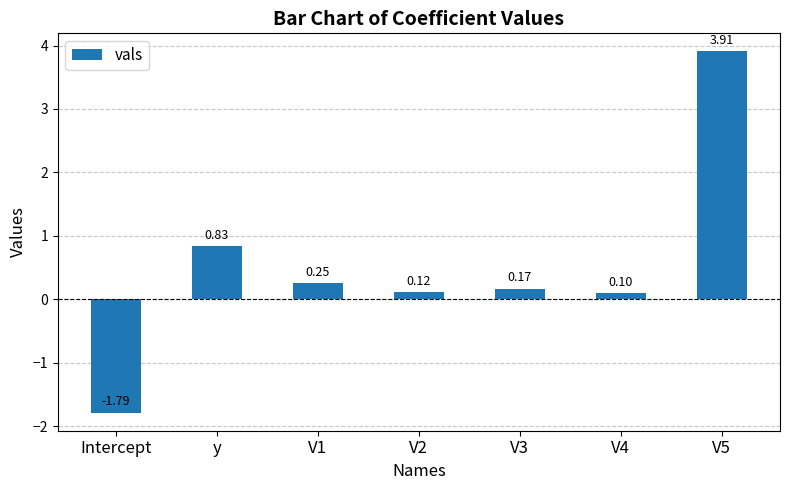

At which category does the chart reach its peak across all series?

V5